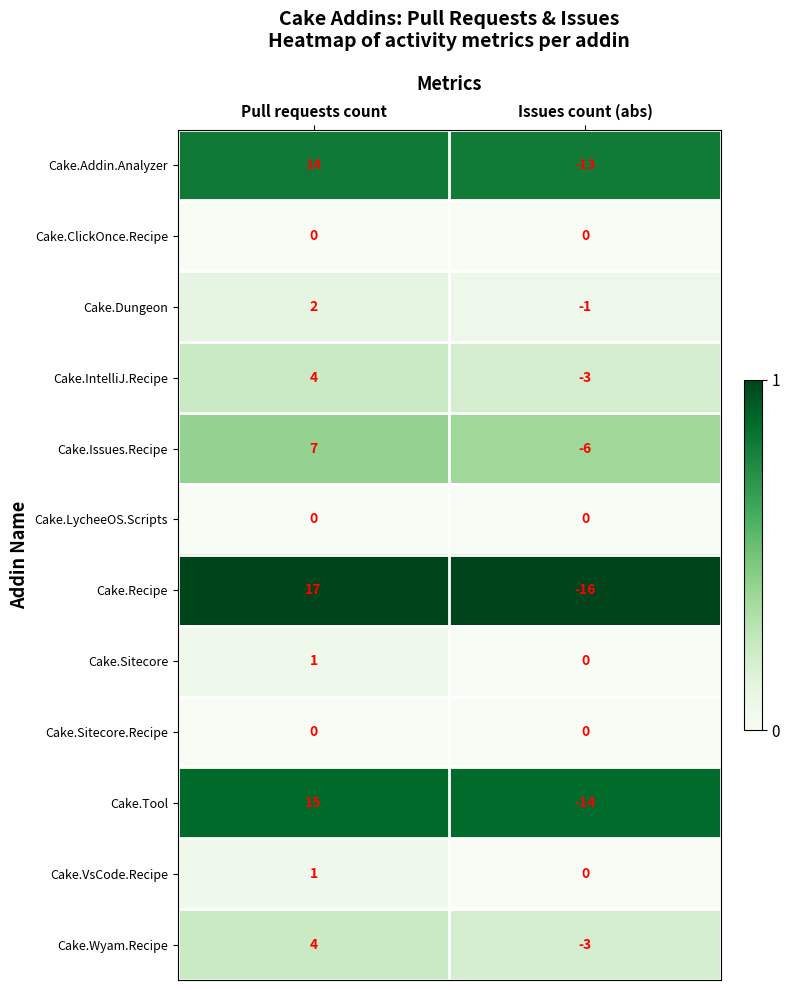

True or false: Cake.Addin.Analyzer has a value of 9 at Pull requests count.

False